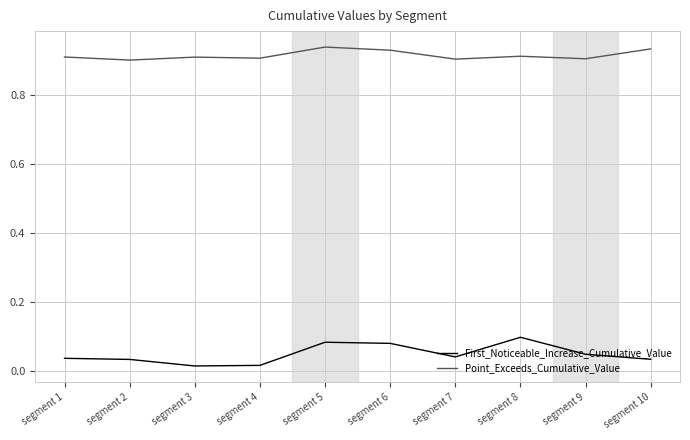

Which series has the largest total across all categories?

Point_Exceeds_Cumulative_Value